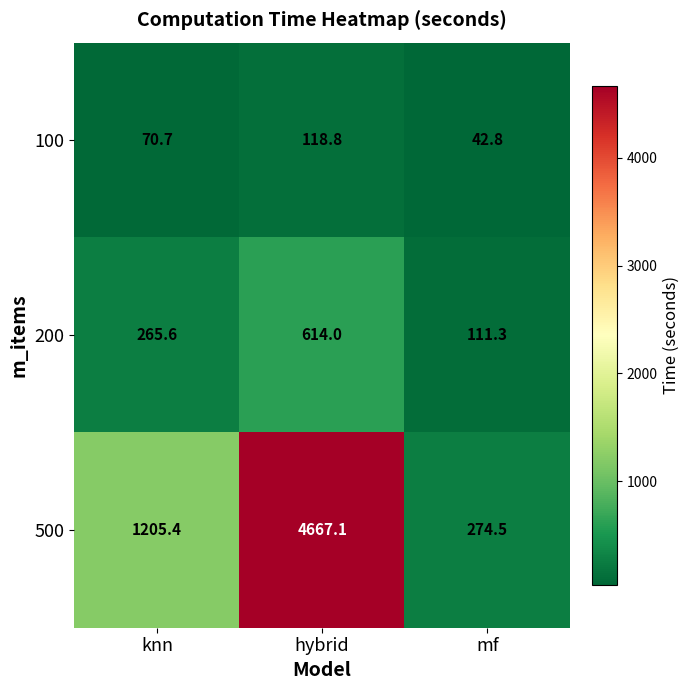

What is the approximate value of 500 at mf?

274.5